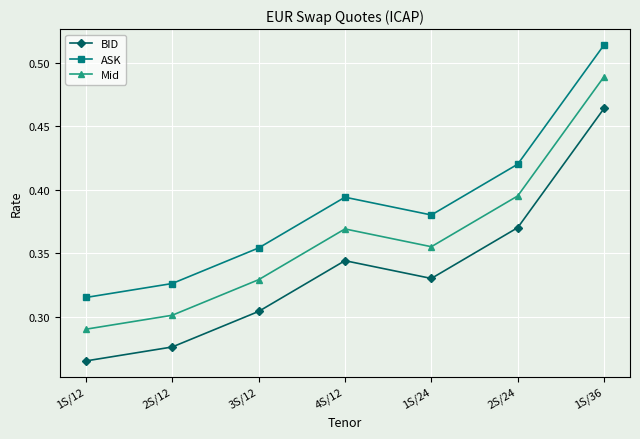

What position from the left is 4S/12?

4